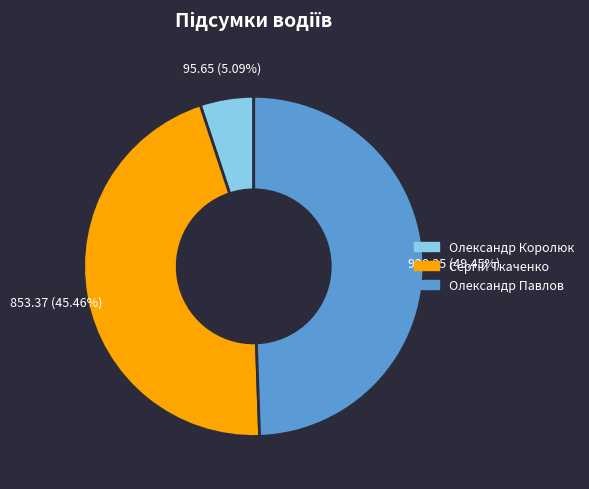

To the nearest percent, what portion does Олександр Королюк represent?

5%